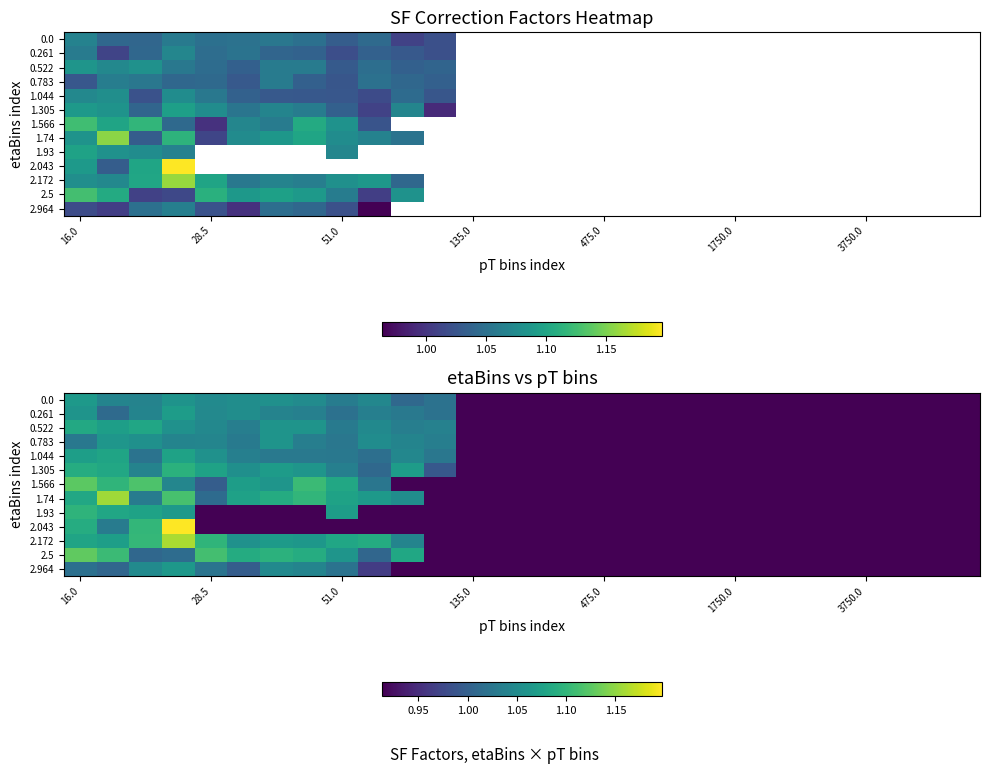

What is the smallest value displayed?

0.9